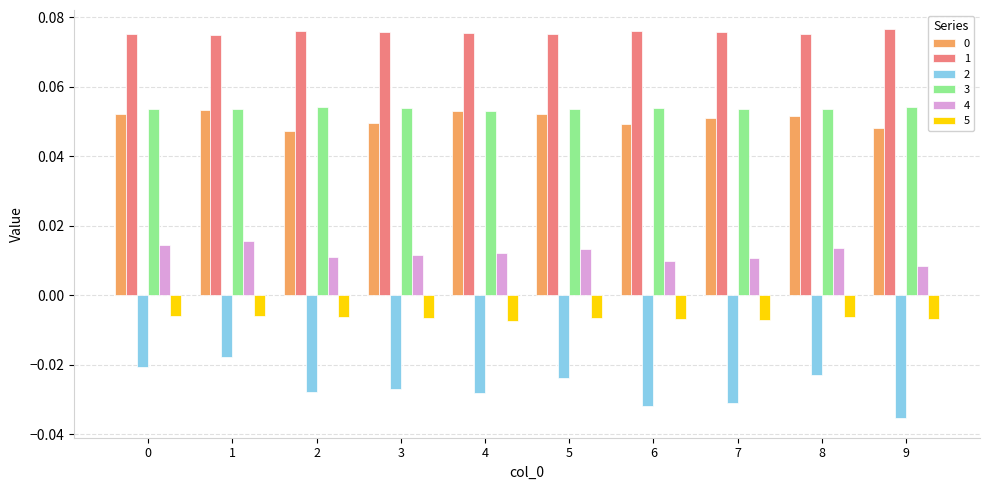

Count the 1 values in the range 0 to 1.

10